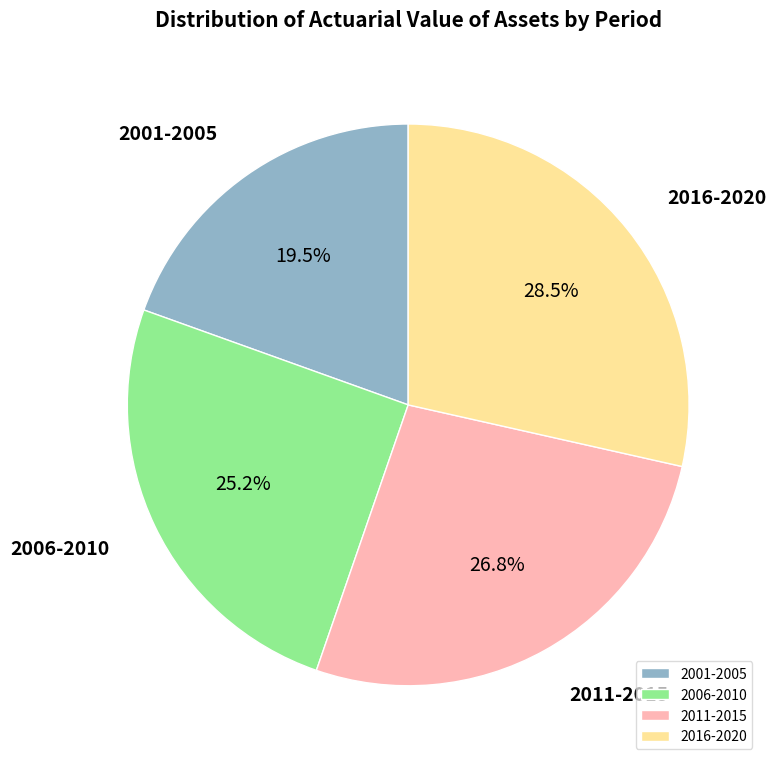

What is the ratio of the value at 2006-2010 to the value at 2011-2015?

0.9